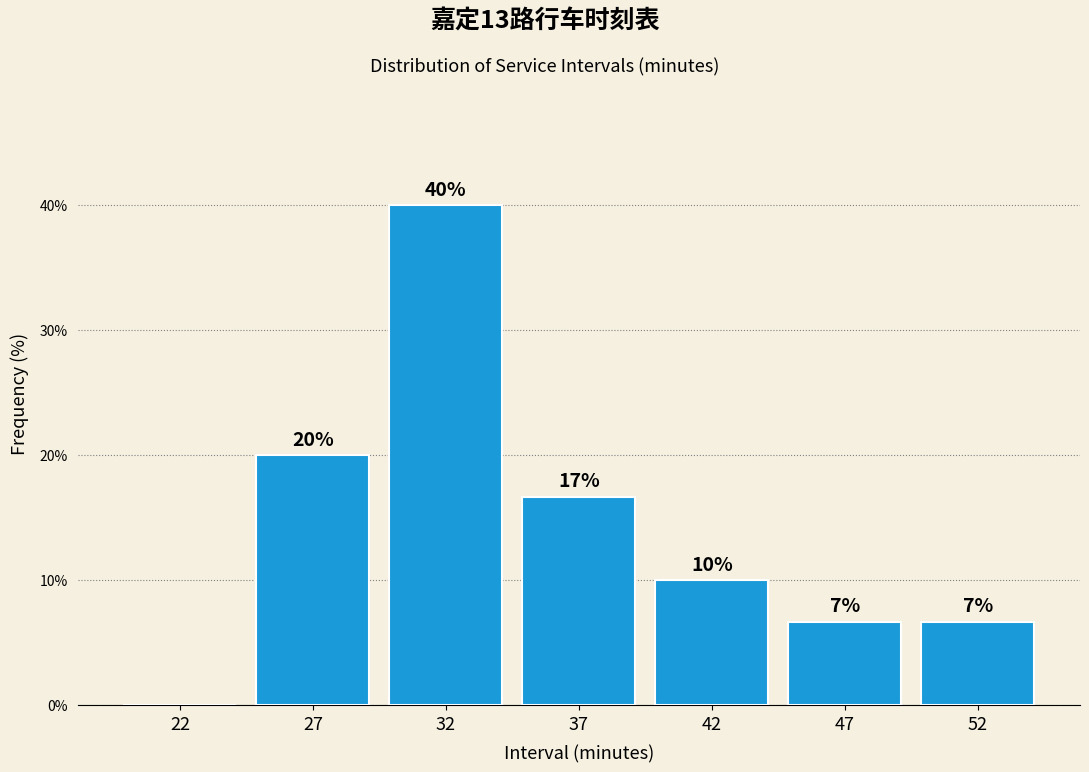

What is the maximum value shown in the chart?

40.0